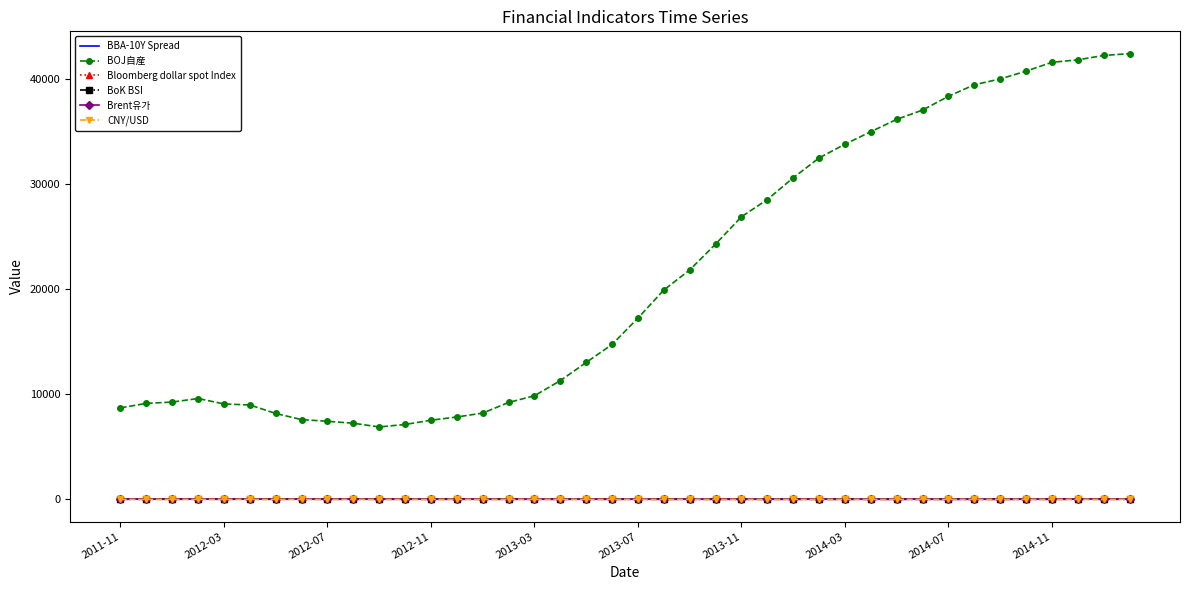

Which series has the largest total across all categories?

BOJ自産